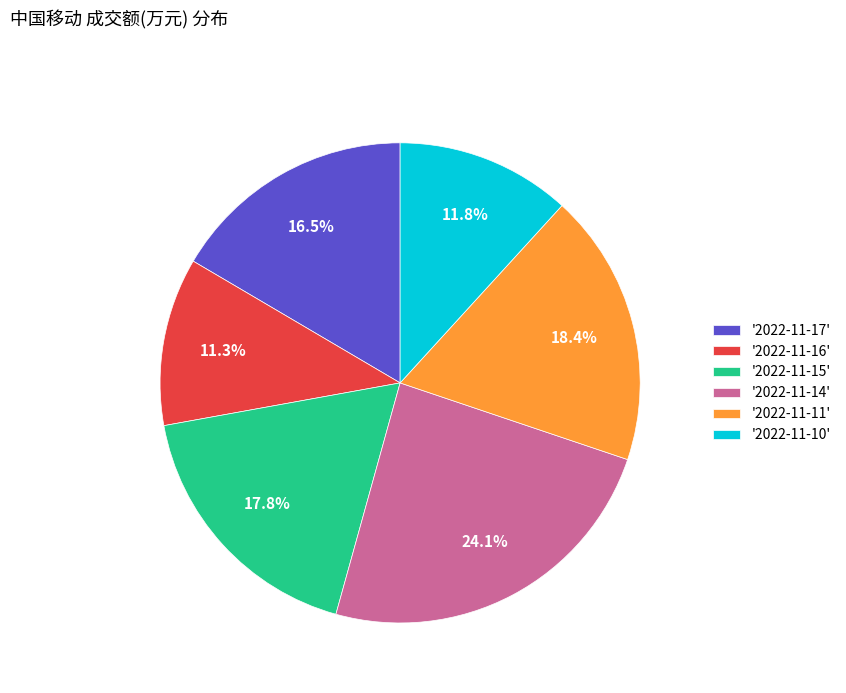

How many slices are in this pie chart?

6